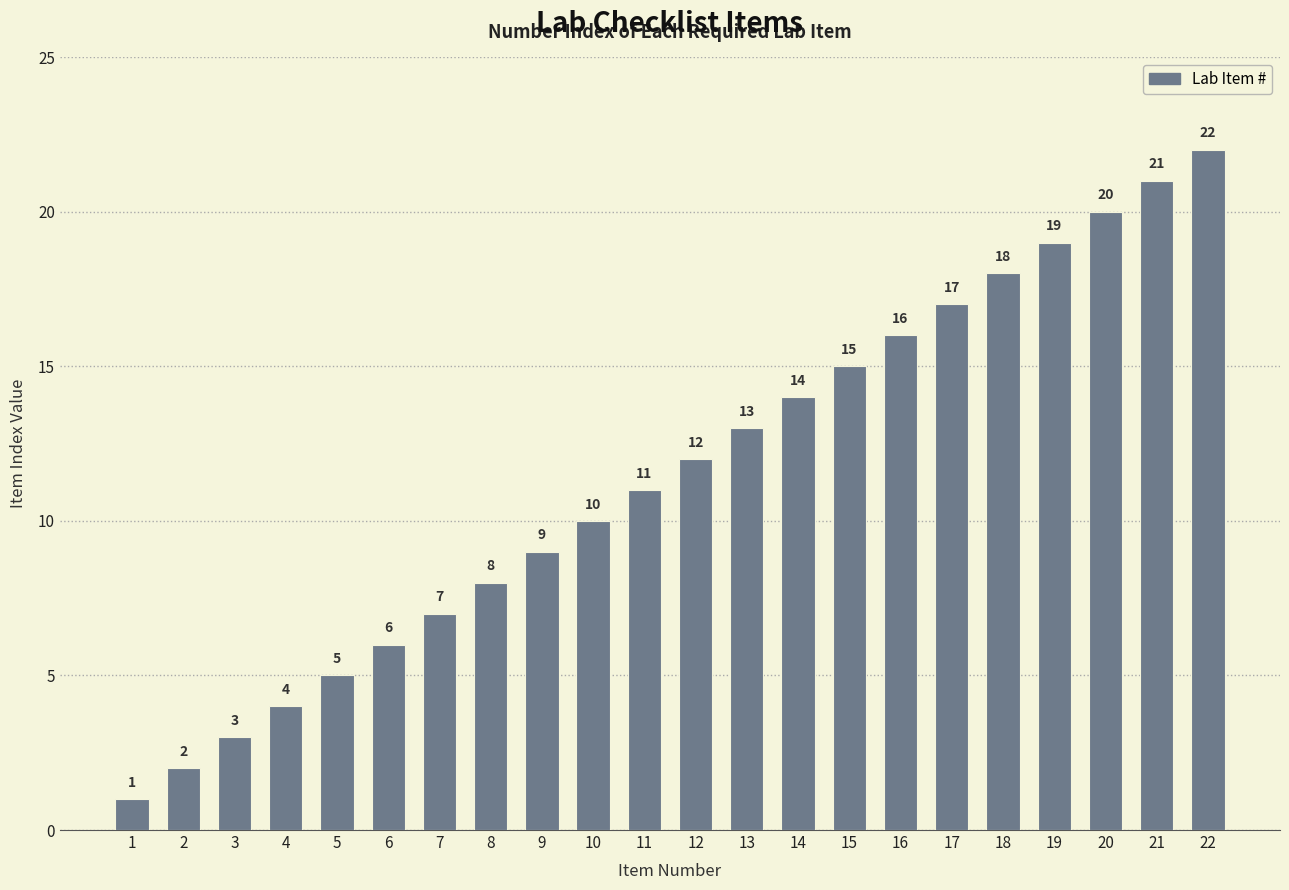

Which has a higher value, 1 or 2?

2